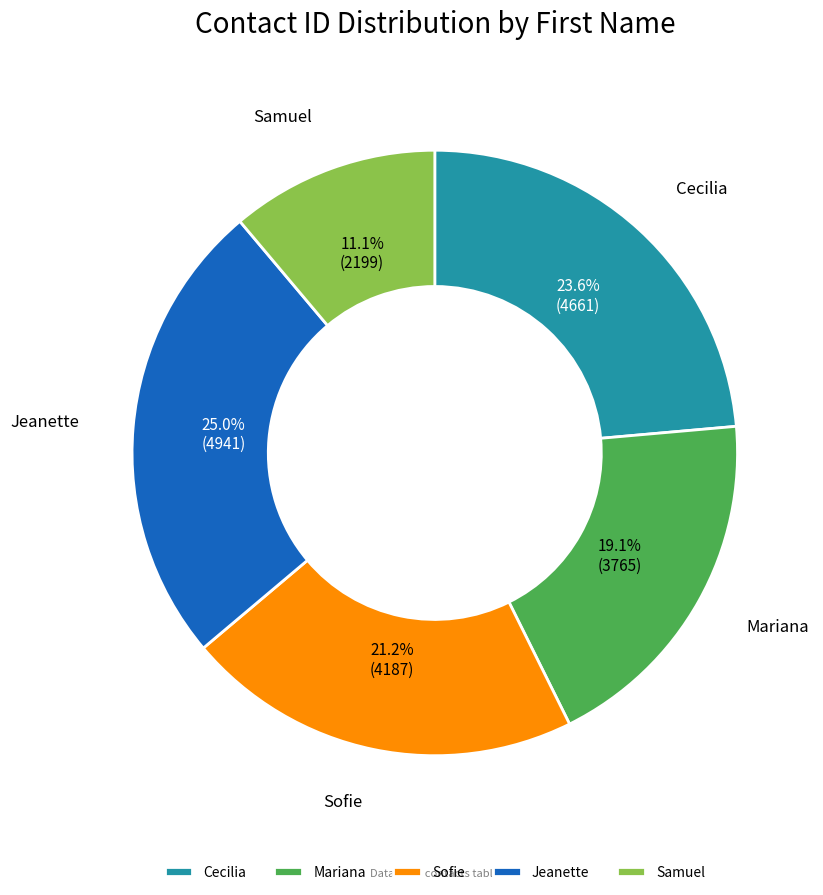

The Jeanette slice represents 25% of the pie. True or false?

True